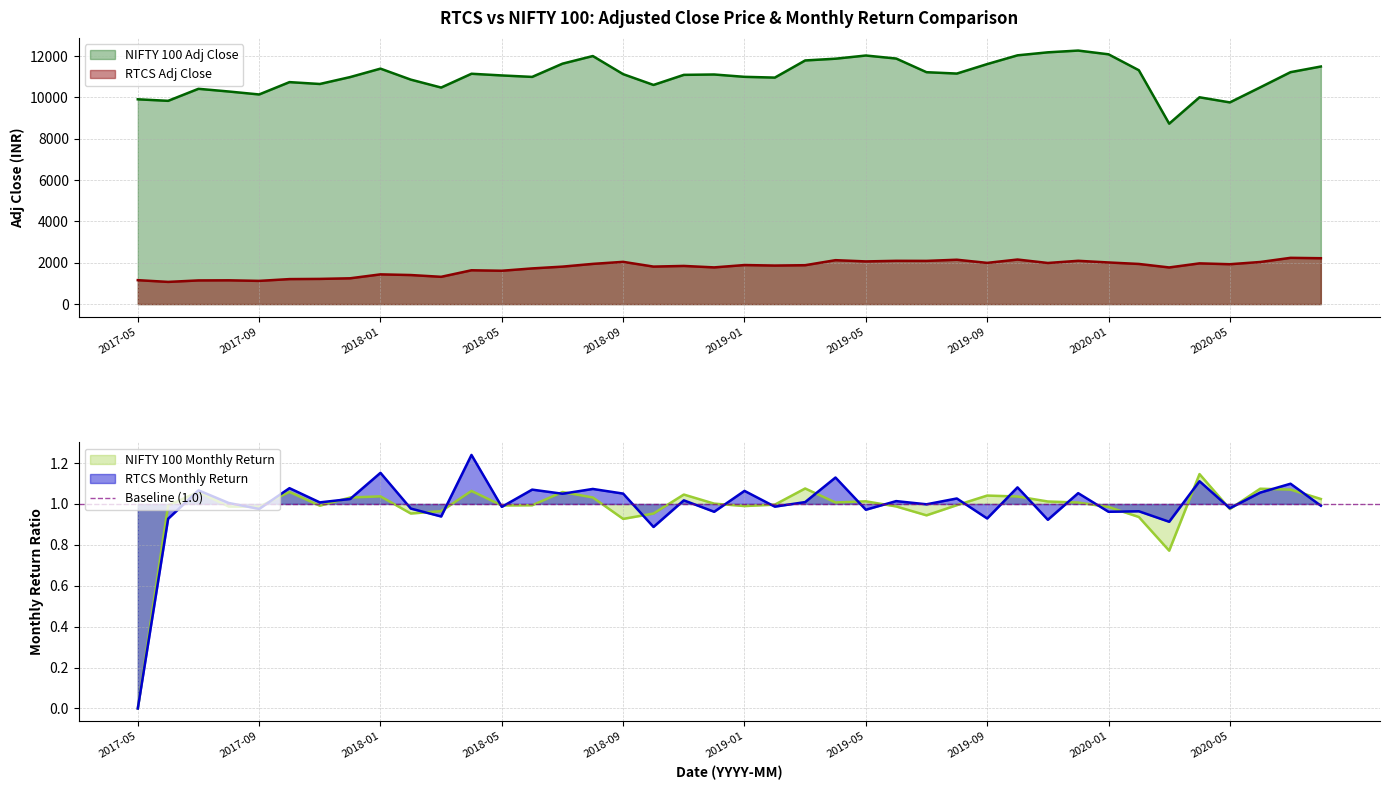

Does the chart display data point markers on the line(s)?

No